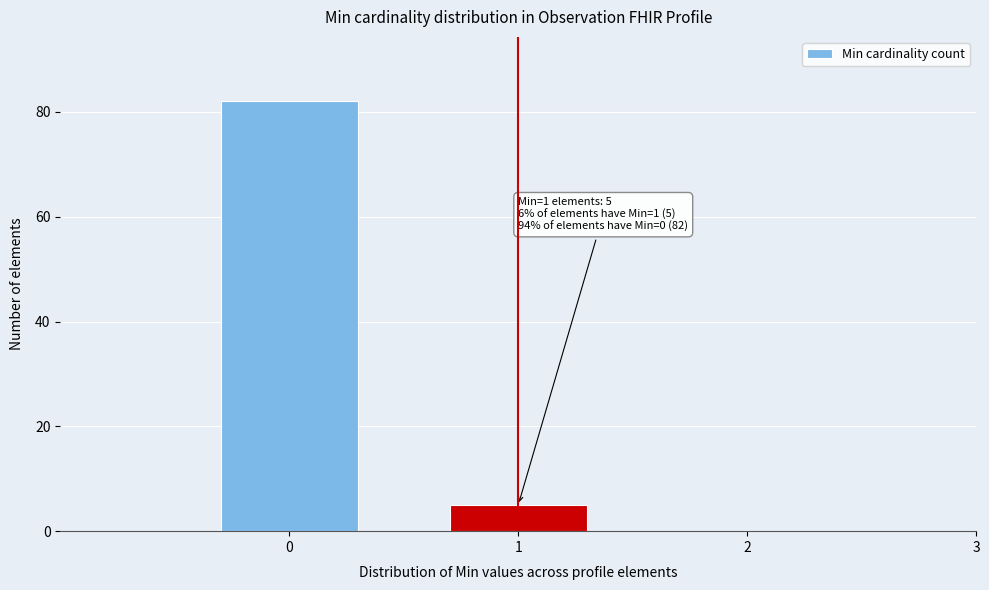

Reading right to left, what are all the values shown in this chart?

3=0	2=0	1=5	0=82